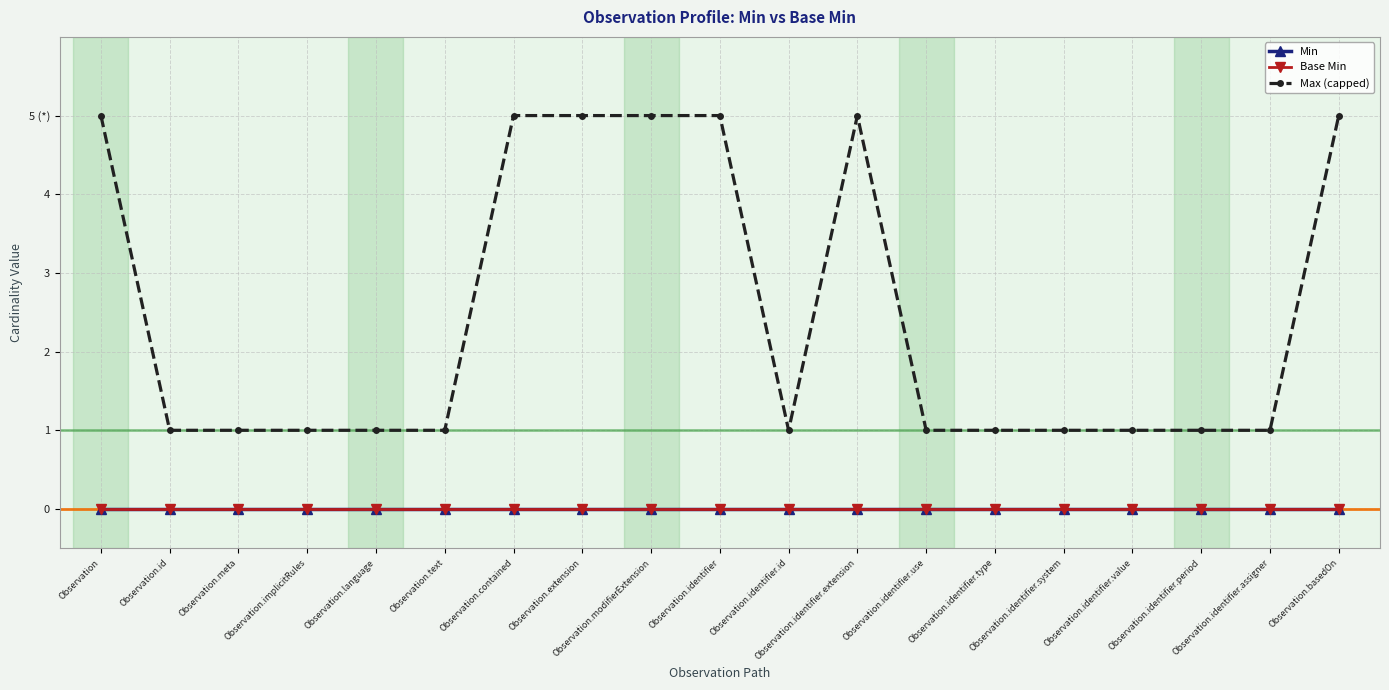

Which series changed the most between Observation.modifierExtension and Observation.identifier.id?

Max (capped)